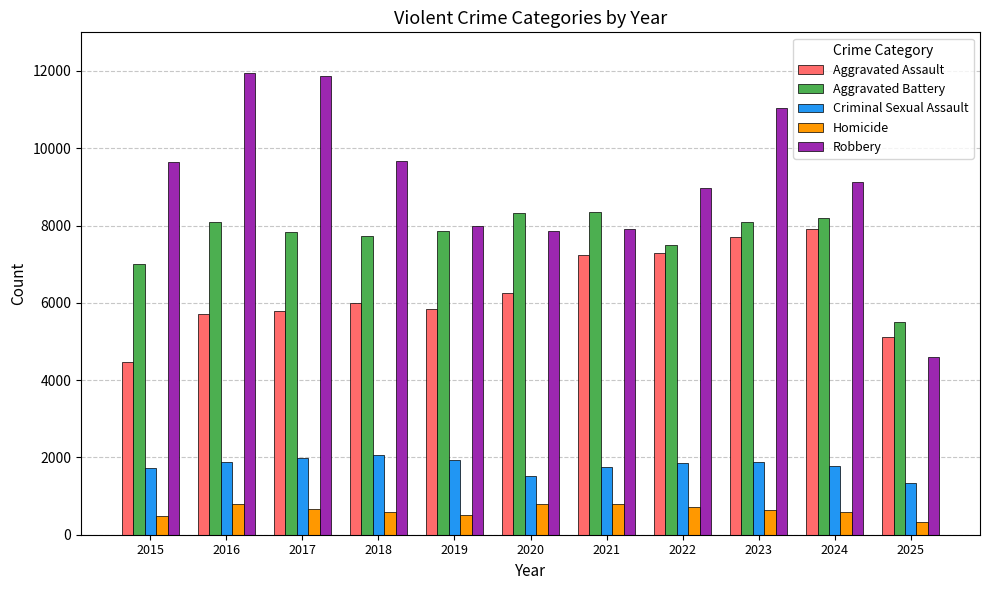

Which series has the widest spread of values?

Robbery